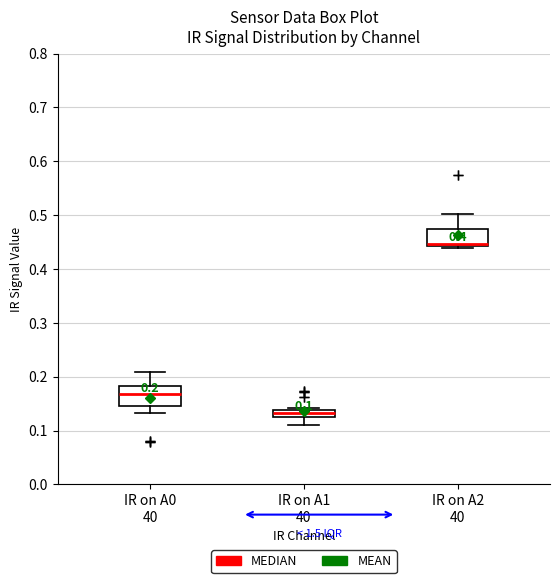

Which box has the lowest median line?

IR on A1 40